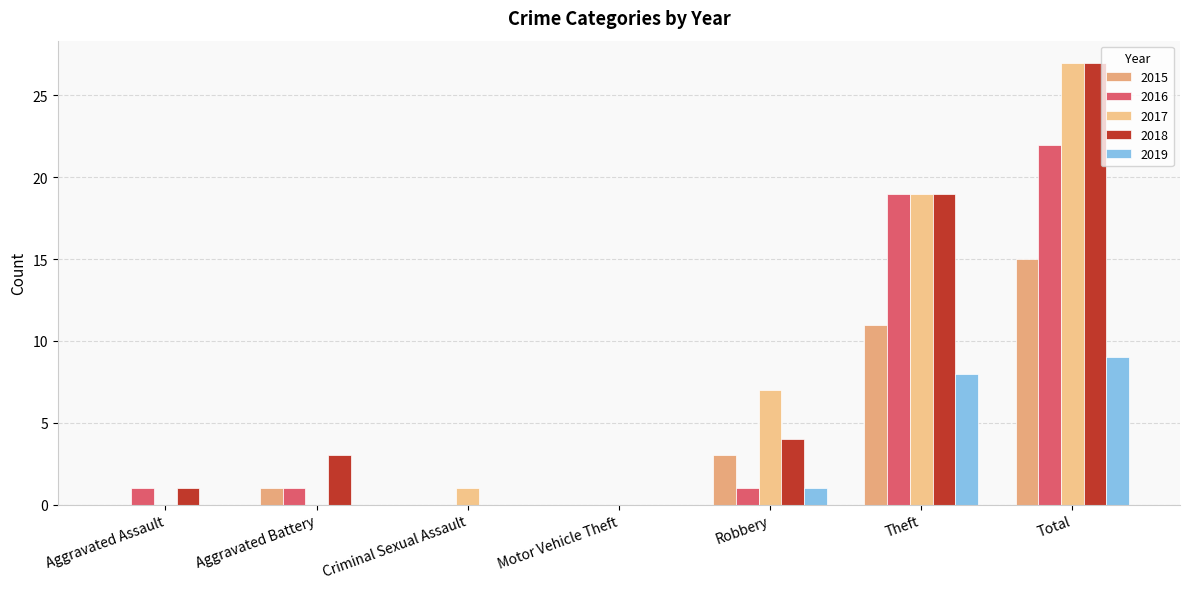

Count the number of data series in this chart.

5